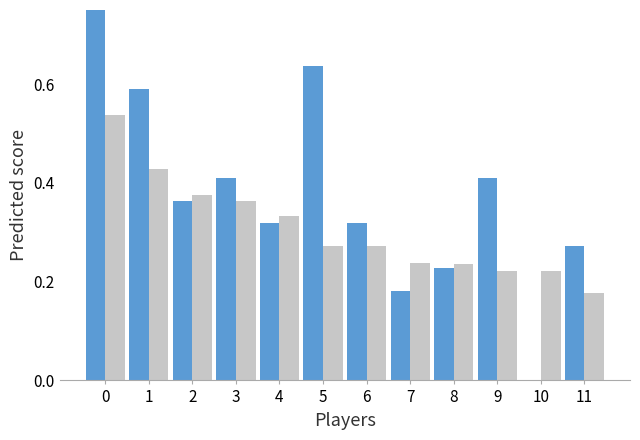

List the labels in order of Avg USG_PCT value, smallest first.

11, 9, 10, 8, 7, 5, 6, 4, 3, 2, 1, 0